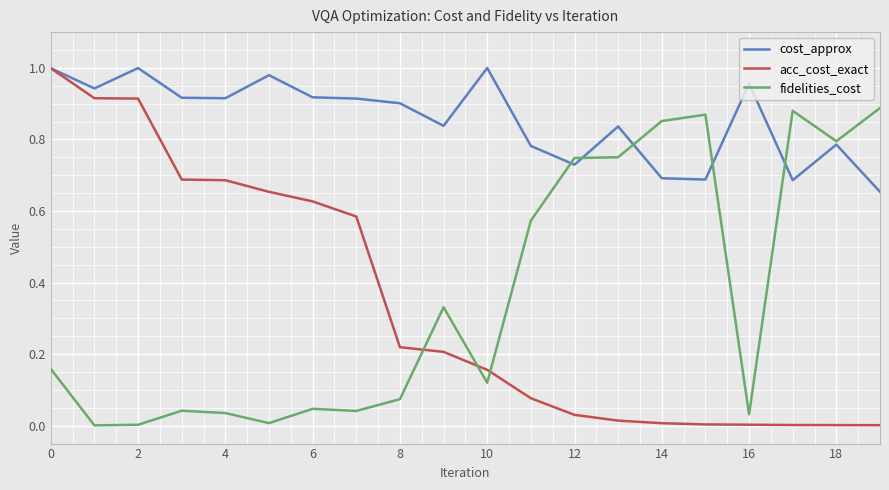

Which series has the largest total across all categories?

cost_approx